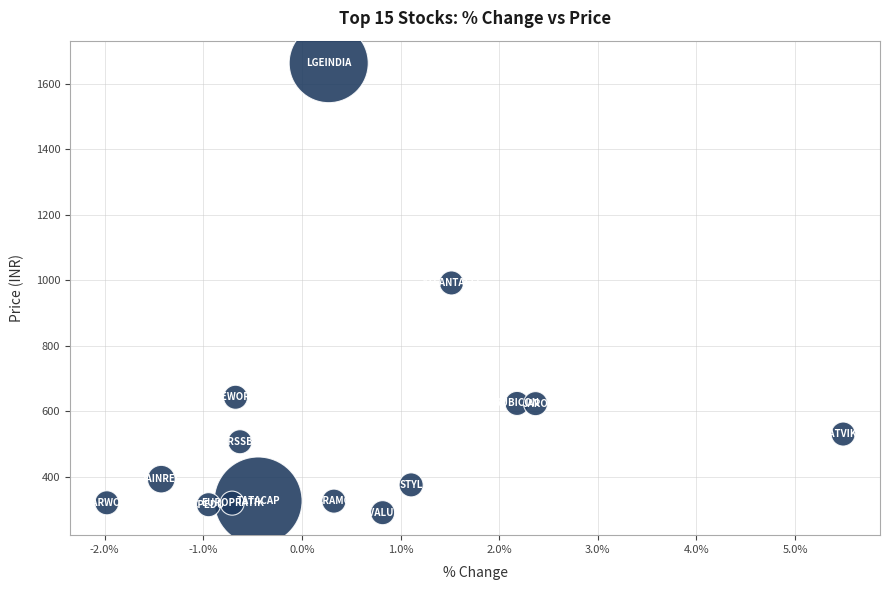

What is the range of Y values (max minus min)?

1372.7